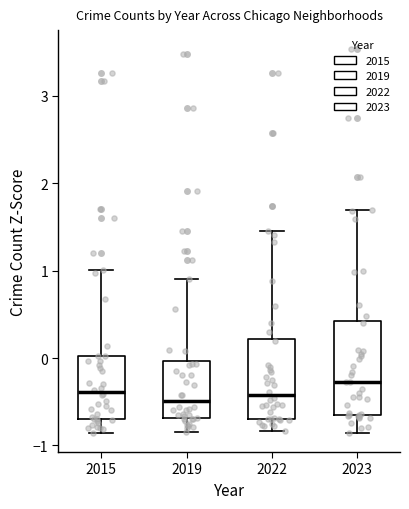

Where is the upper edge of the box at x = 2015 on the y-axis? The values are not printed on the chart, so give them approximately, as read against the axis.

0.0